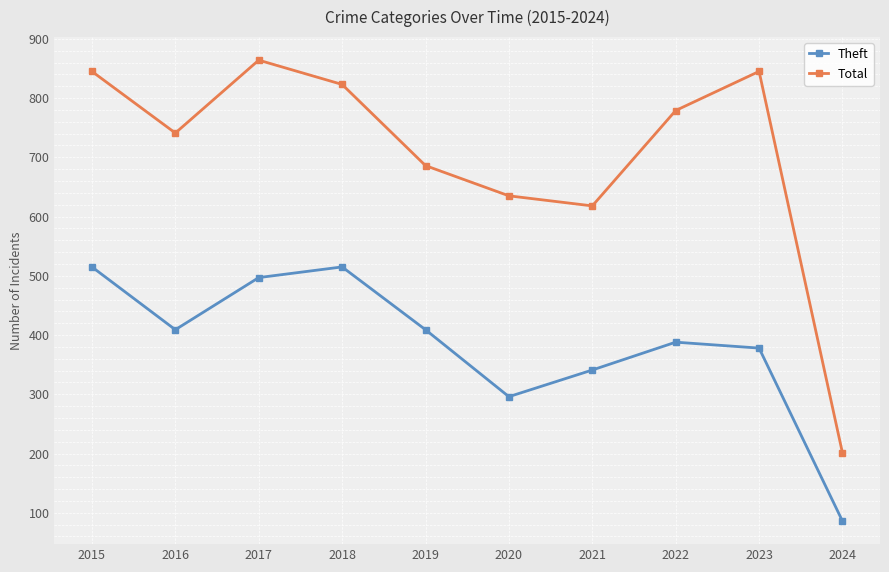

Rank the series by their maximum value, from highest to lowest.

Total, Theft